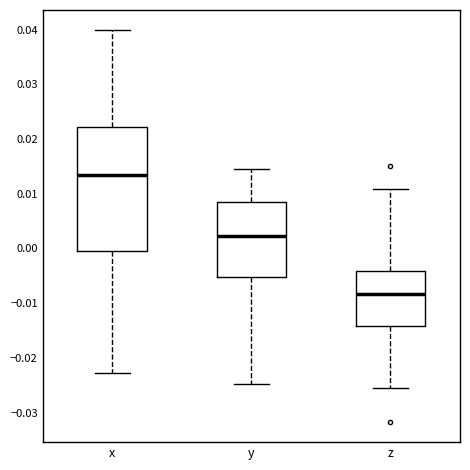

Reading left to right, read every box against the y-axis: the position of its median line, the range the box covers, and the ends of its whiskers. The values are not printed on the chart, so give them approximately, as read against the axis.

x: median 0.013, box 0.000 to 0.022, whiskers -0.023 to 0.040
y: median 0.002, box -0.005 to 0.008, whiskers -0.025 to 0.015
z: median -0.008, box -0.014 to -0.004, whiskers -0.025 to 0.011